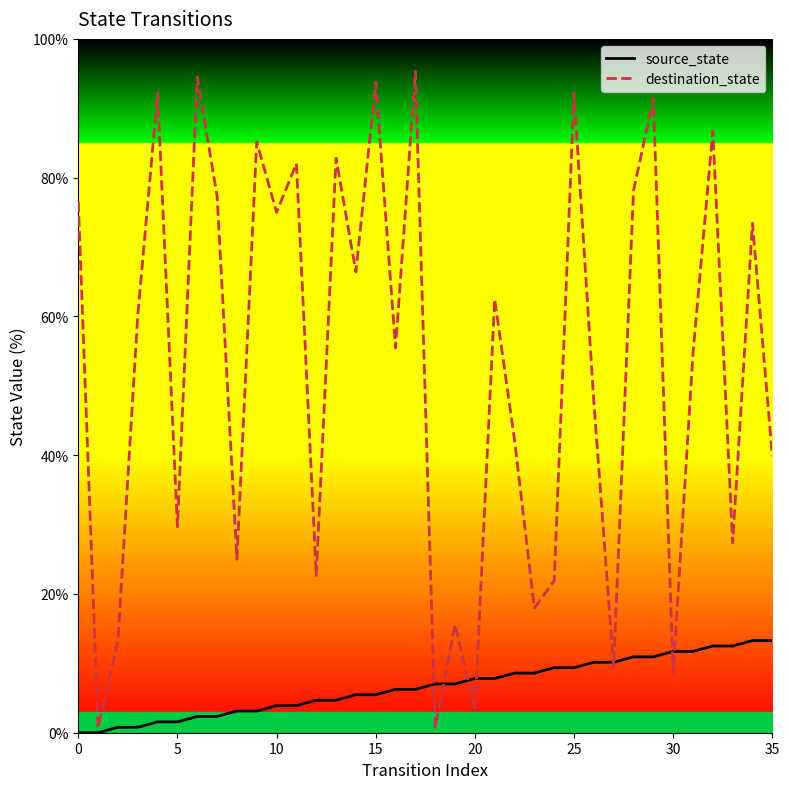

Which series changed the most between 19 and 20?

destination_state